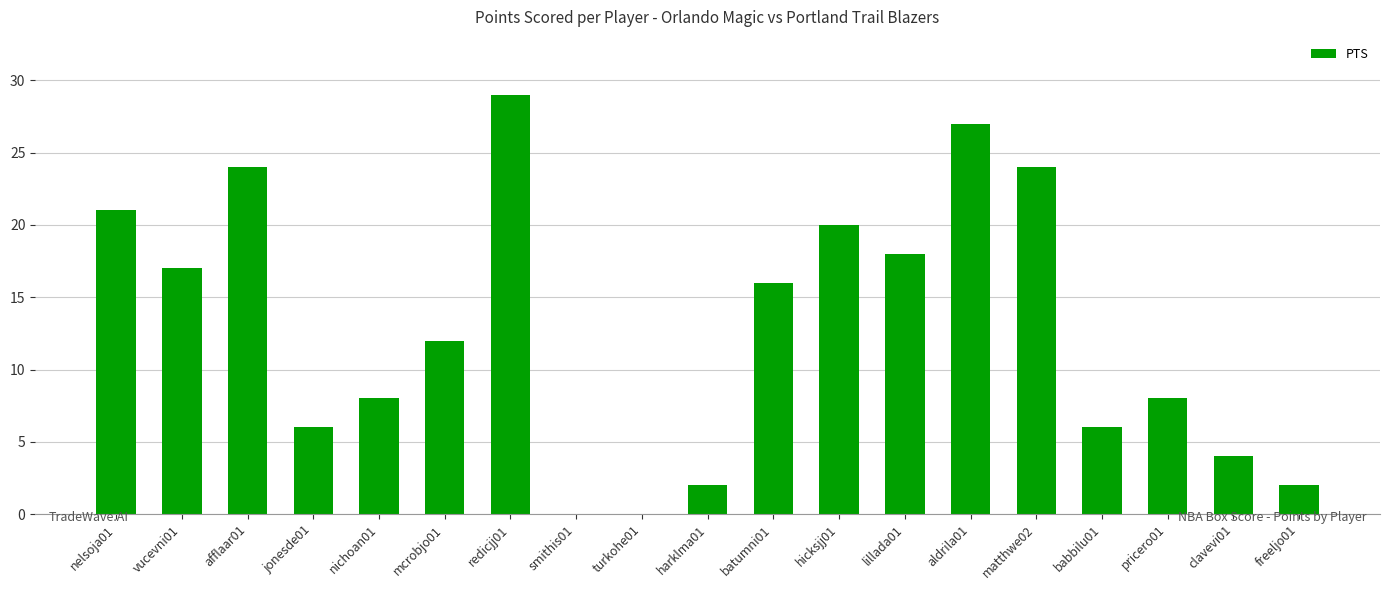

Reading left to right, list all the values displayed in this chart.

nelsoja01=21	vucevni01=17	afflaar01=24	jonesde01=6	nichoan01=8	mcrobjo01=12	redicjj01=29	smithis01=0	turkohe01=0	harklma01=2	batumni01=16	hicksjj01=20	lillada01=18	aldrila01=27	matthwe02=24	babbilu01=6	pricero01=8	clavevi01=4	freeljo01=2